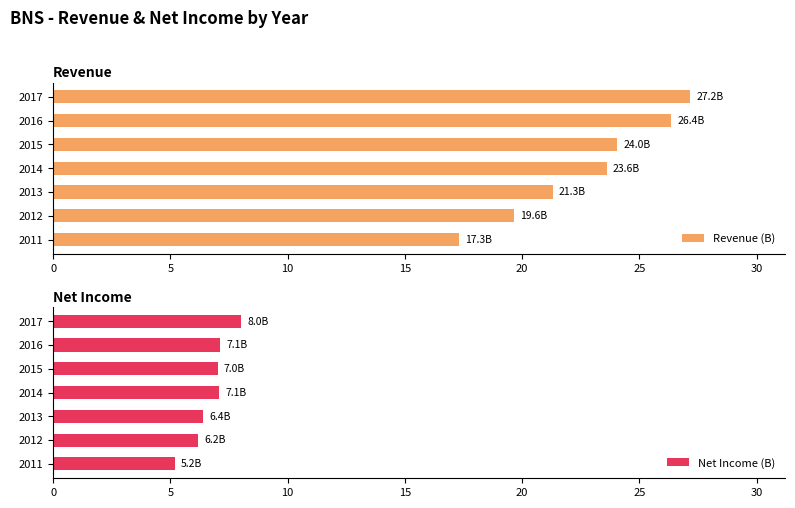

At which label does Revenue (B) reach its peak?

2017